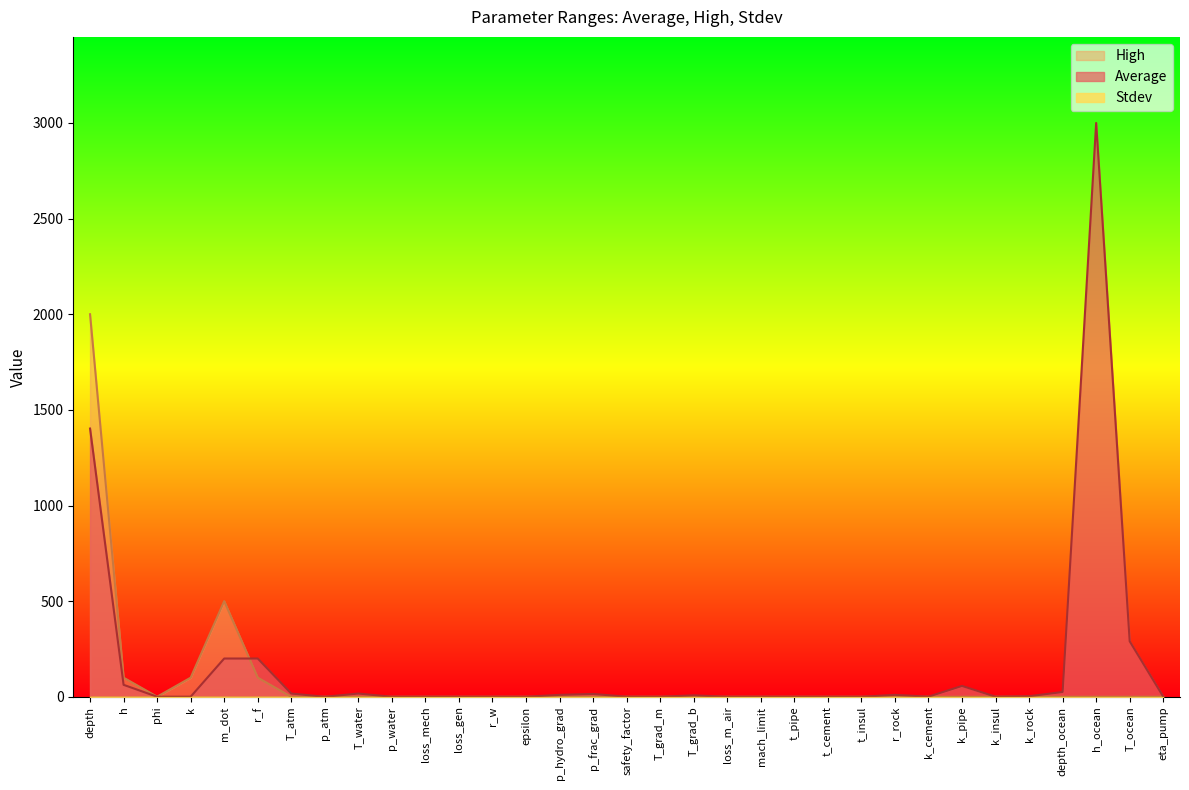

Rank the categories by Average value from highest to lowest.

h_ocean, depth, T_ocean, m_dot, r_f, h, k_pipe, depth_ocean, T_atm, T_water, p_frac_grad, p_hydro_grad, r_rock, T_grad_b, k_rock, eta_pump, k_cement, safety_factor, k, k_insul, mach_limit, phi, r_w, p_atm, p_water, loss_mech, loss_m_air, t_cement, loss_gen, T_grad_m, t_insul, t_pipe, epsilon